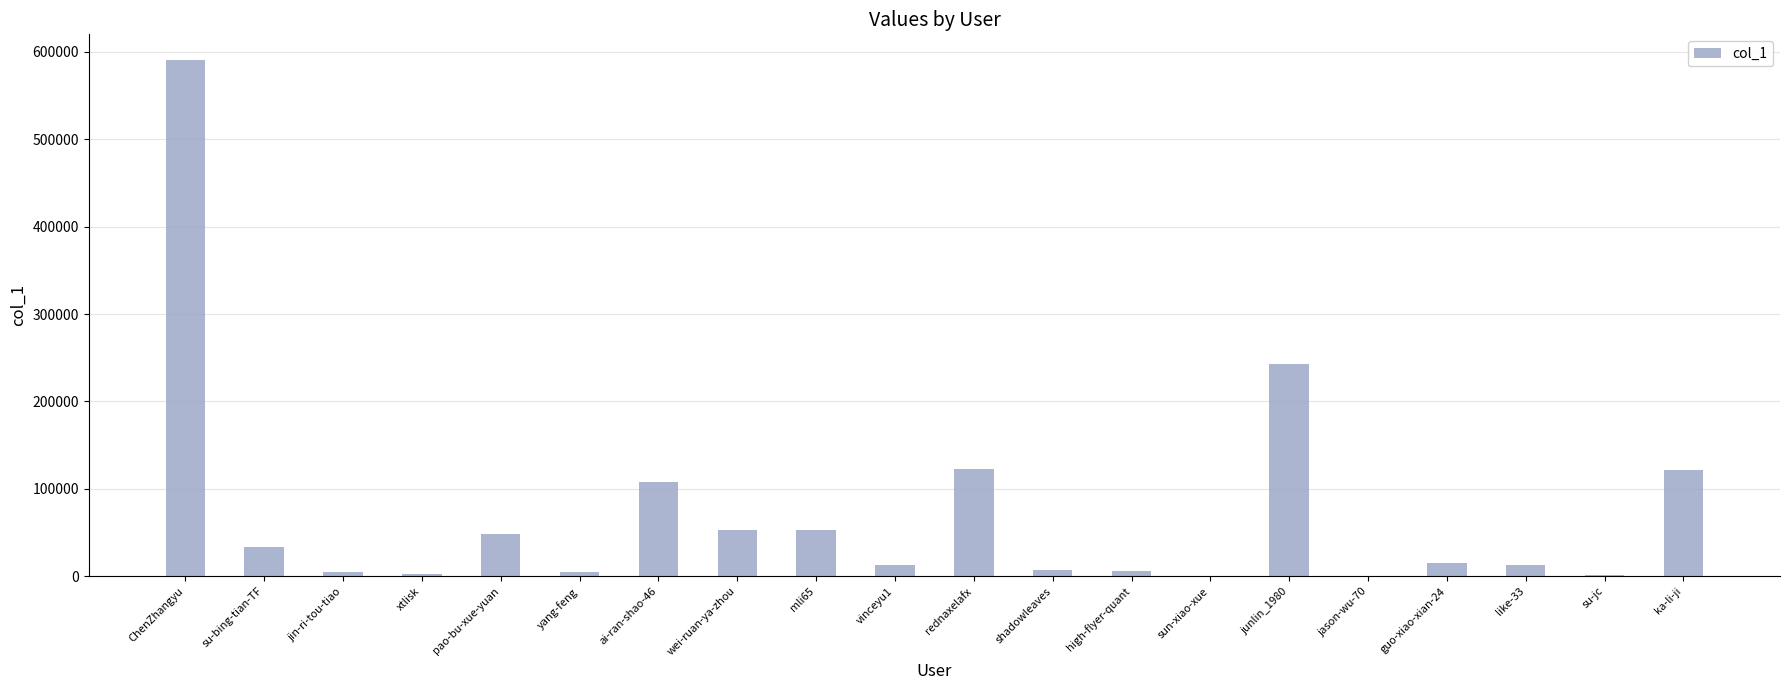

Which label corresponds to the largest value in the chart?

ChenZhangyu